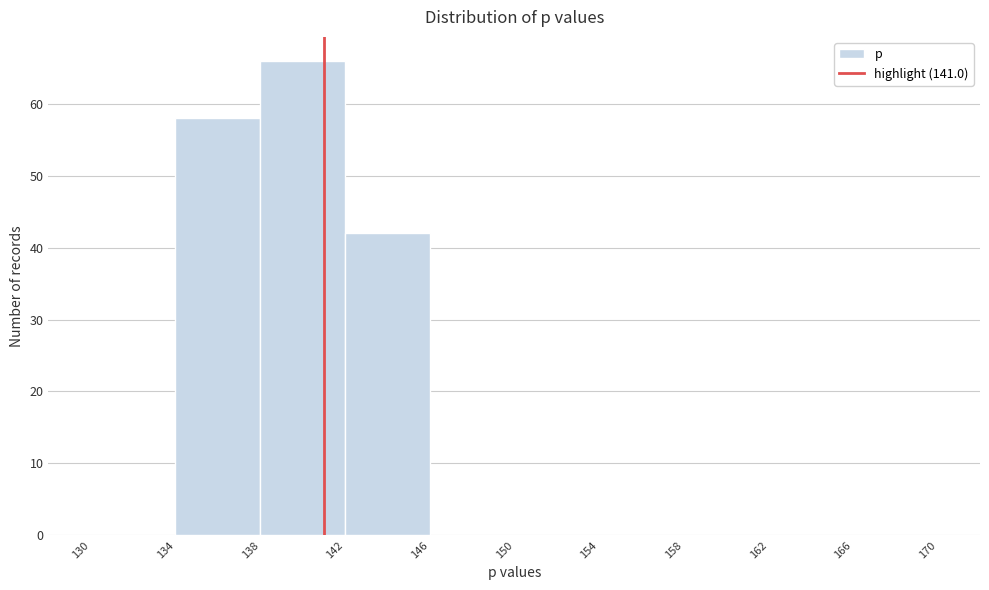

What is the height of the bar covering 142 to 146 on the x-axis? The values are not printed on the chart, so give them approximately, as read against the axis.

42